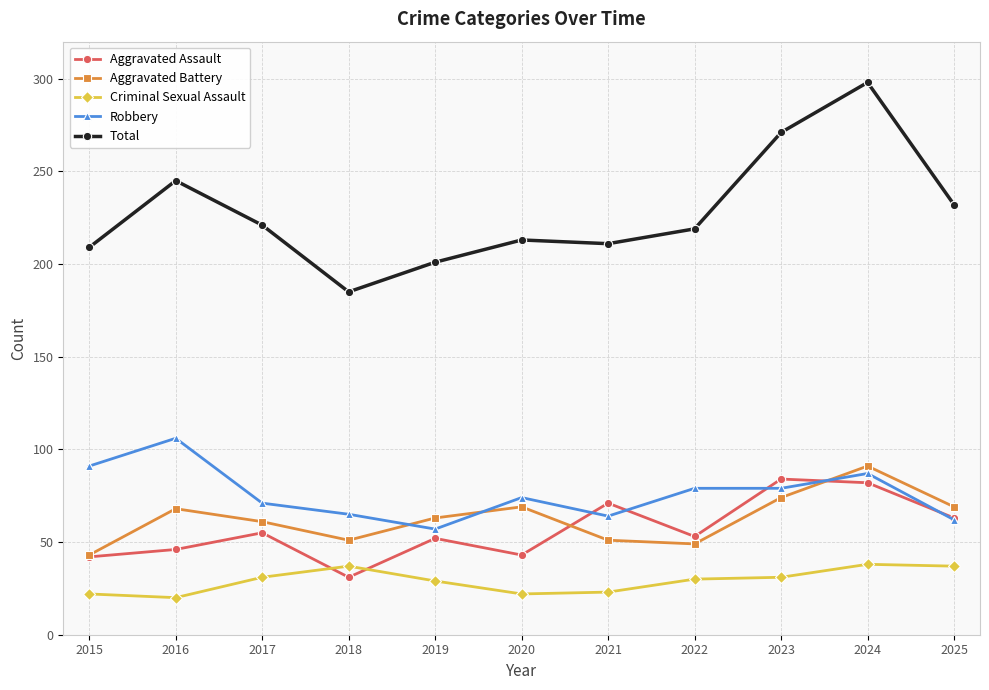

At how many categories does at least one series exceed 166?

11